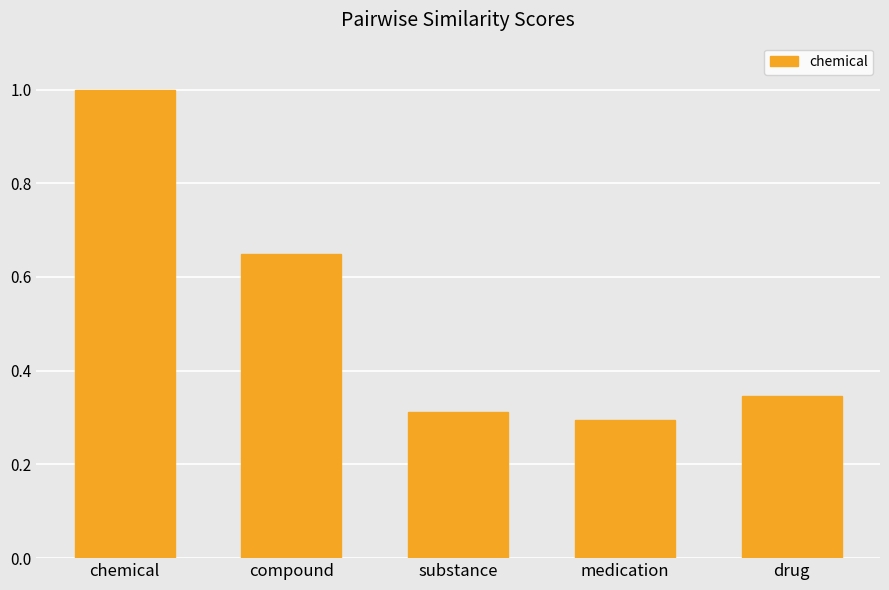

Is it true that the value at drug is 0.5?

False